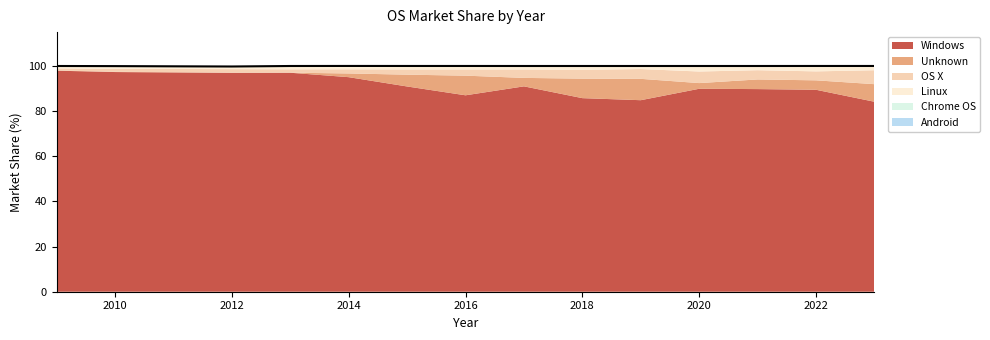

True or false: Linux has more than 0 interior local peaks.

True